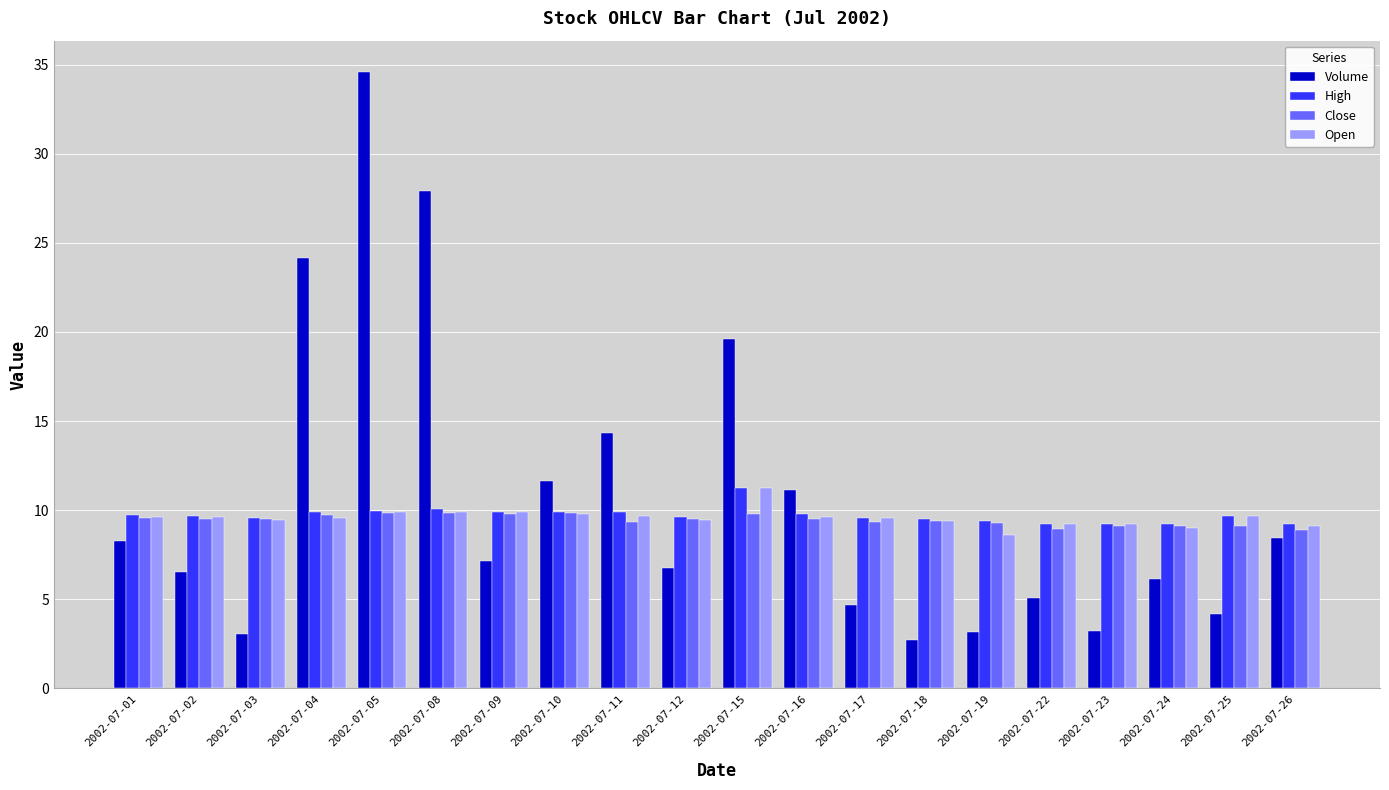

How many bars are there in each group?

4